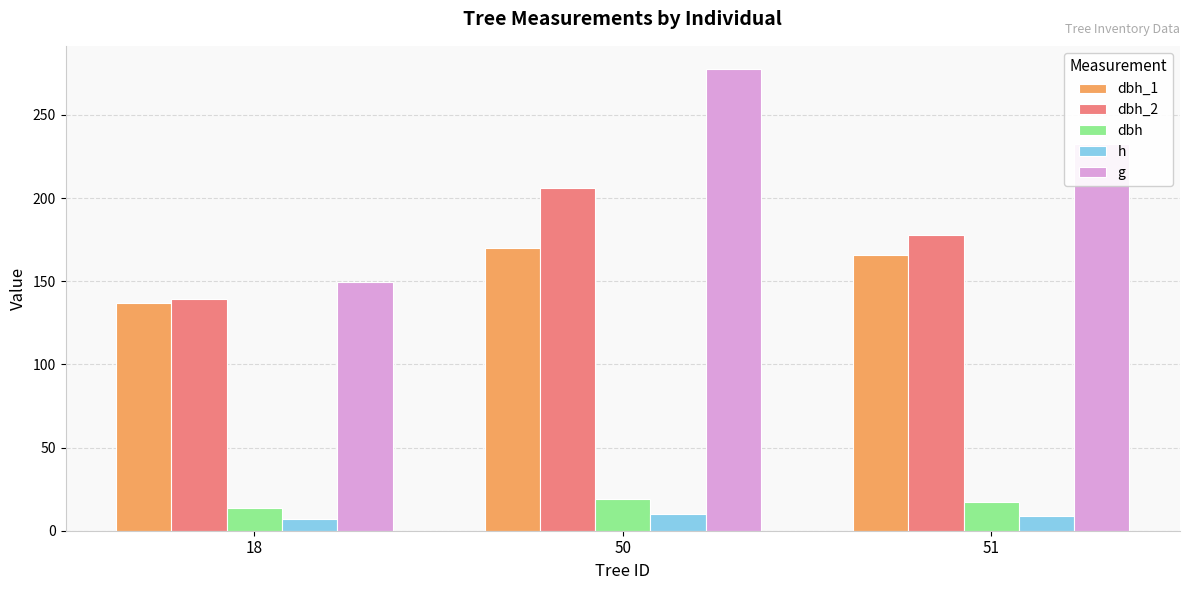

How many values in the dbh_2 series are below 178?

1